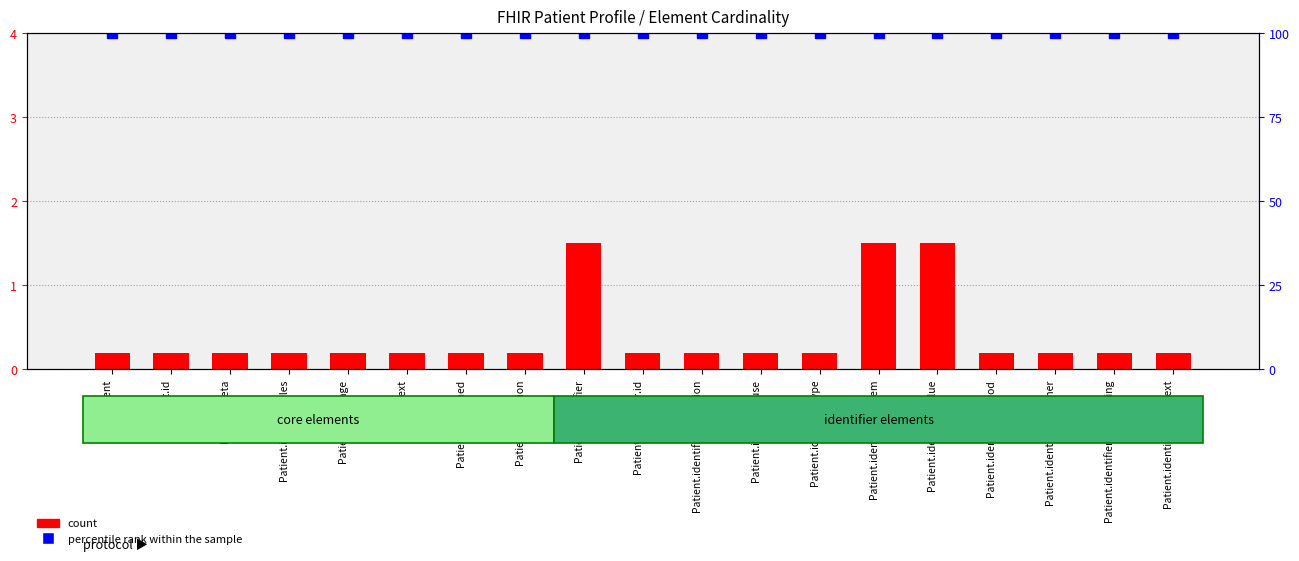

What is the label of the 14th bar from the left?

Patient.identifier.system